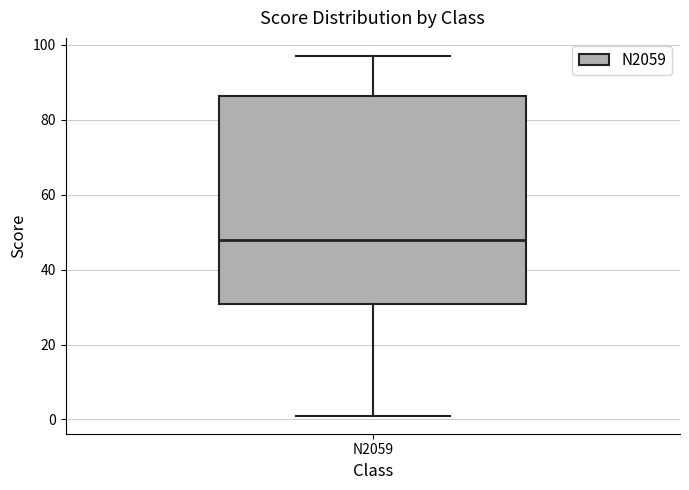

Transcribe this box plot: give where the median line is, the range the box spans, and where the two whiskers end, as read against the y-axis. The values are not printed on the chart, so give them approximately, as read against the axis.

median 48, box 30 to 86, whiskers 2 to 98